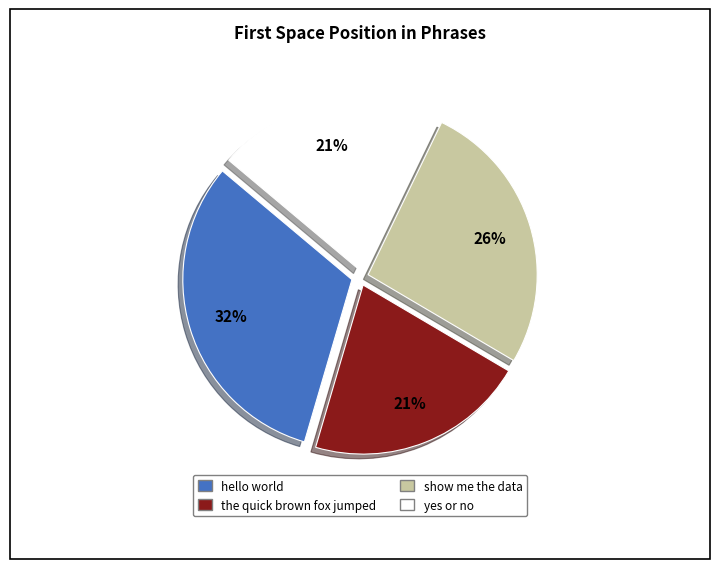

To the nearest percent, what portion does the quick brown fox jumped represent?

21%